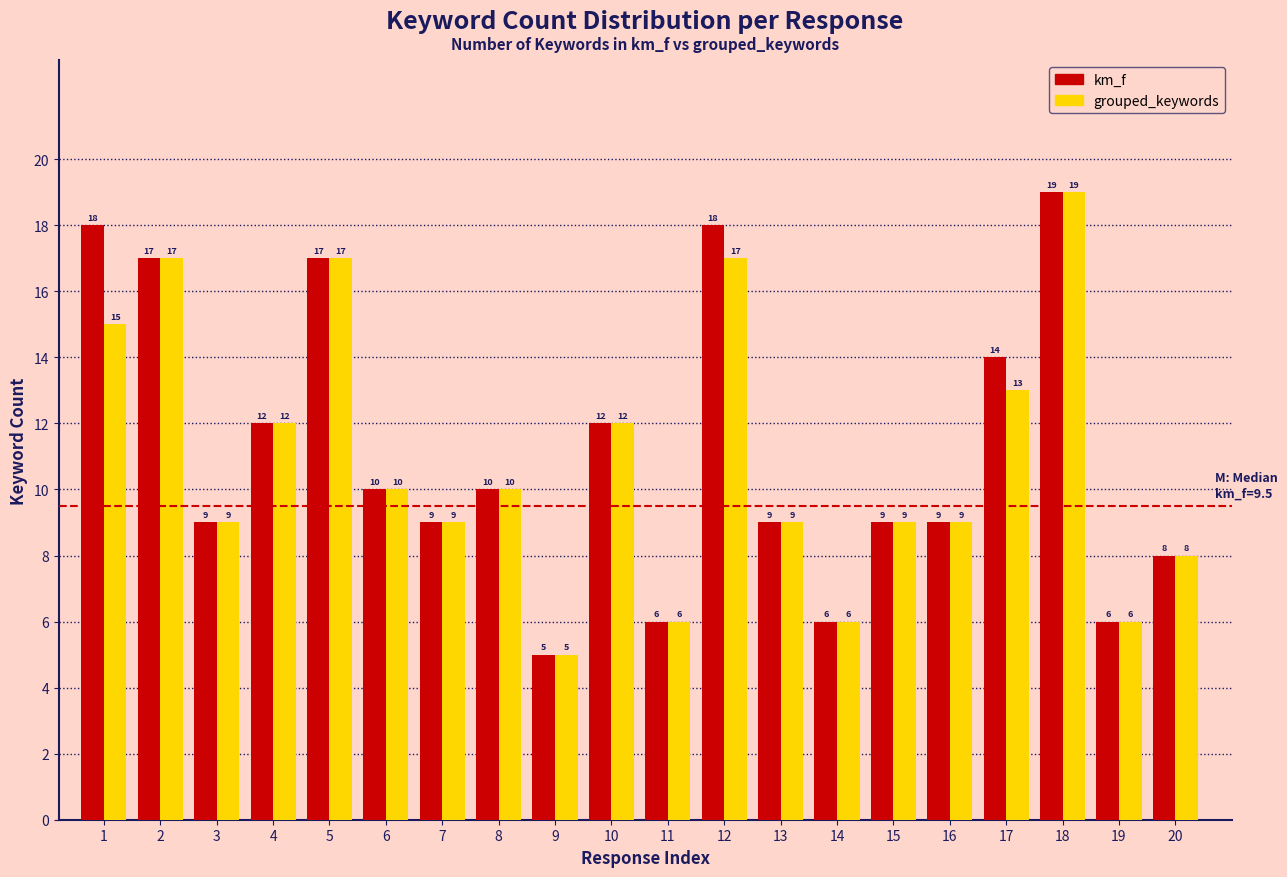

Reading right to left, transcribe all the data shown in this chart.

km_f: 8	6	19	14	9	9	6	9	18	6	12	5	10	9	10	17	12	9	17	18
grouped_keywords: 8	6	19	13	9	9	6	9	17	6	12	5	10	9	10	17	12	9	17	15